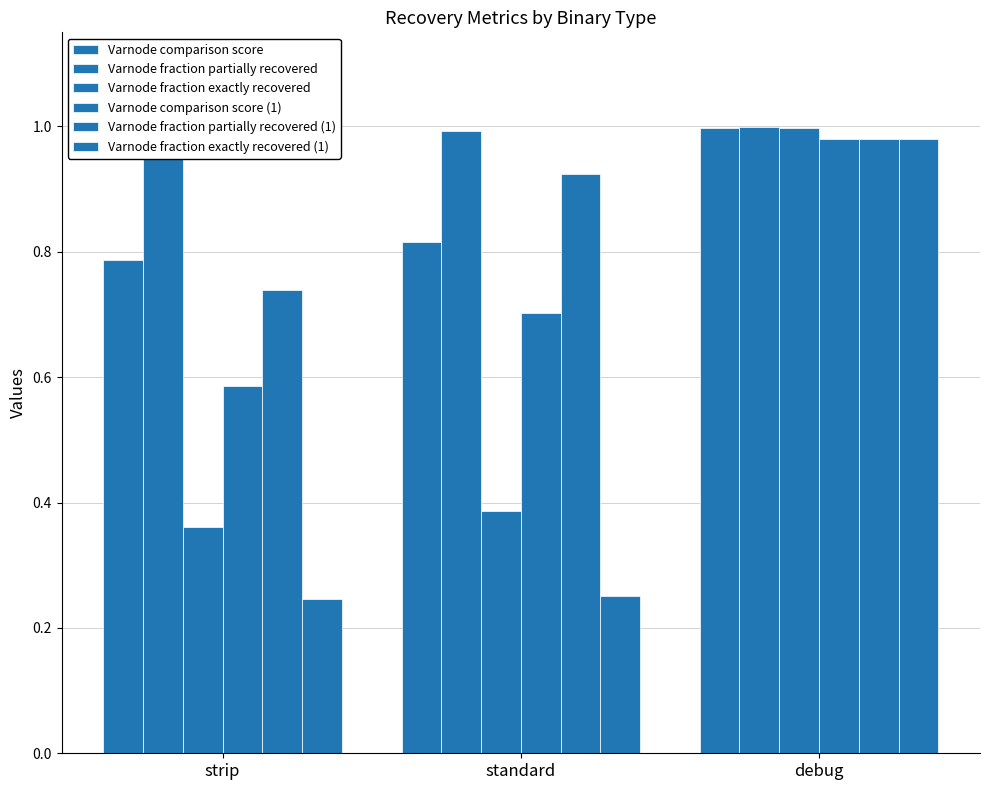

List the series in order of their peak value, highest first.

Varnode fraction partially recovered, Varnode comparison score, Varnode fraction exactly recovered, Varnode fraction partially recovered (1), Varnode comparison score (1), Varnode fraction exactly recovered (1)